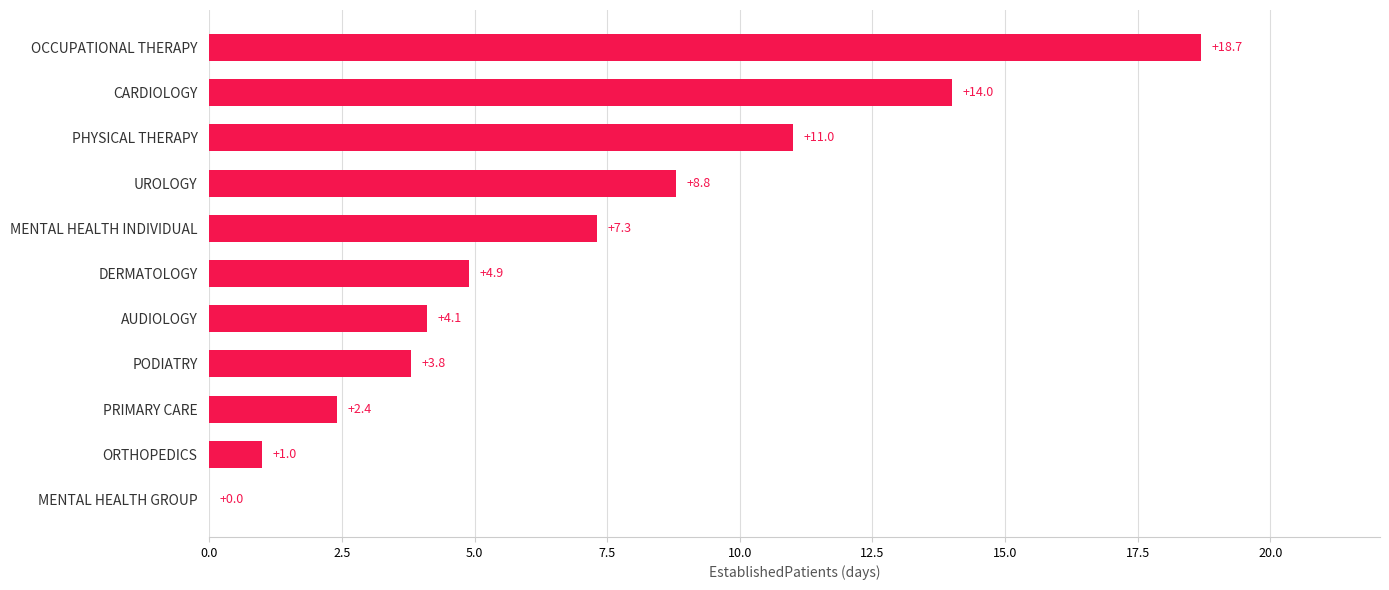

What is the approximate value at MENTAL HEALTH INDIVIDUAL?

7.3